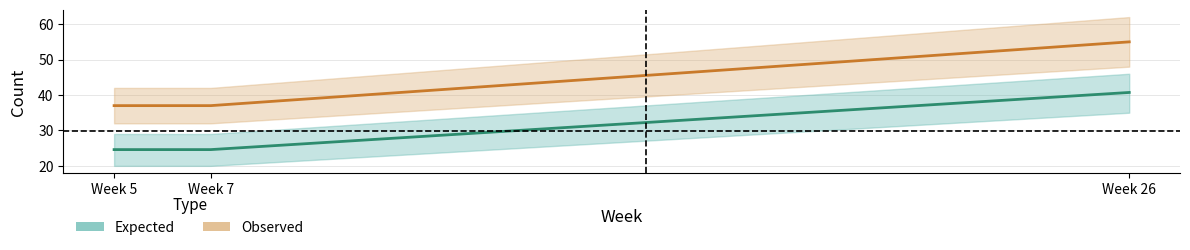

What is the difference between the Expected values at Week 26 and Week 5?

16.1